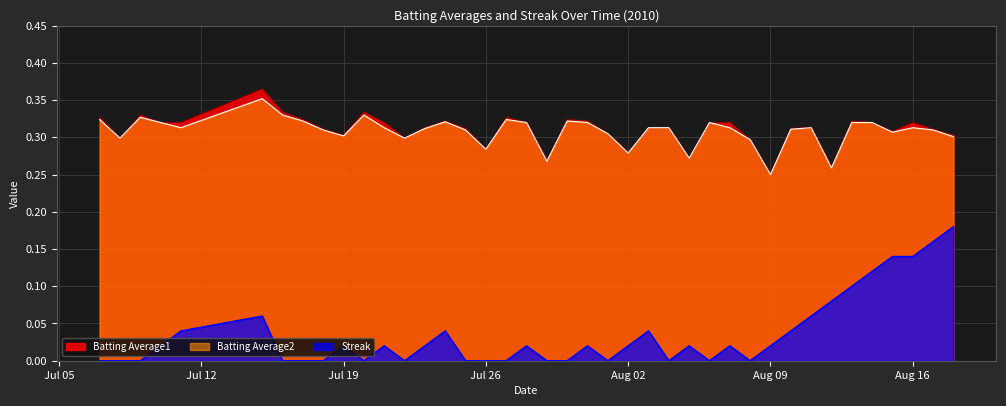

How many lines are shown in the chart?

3